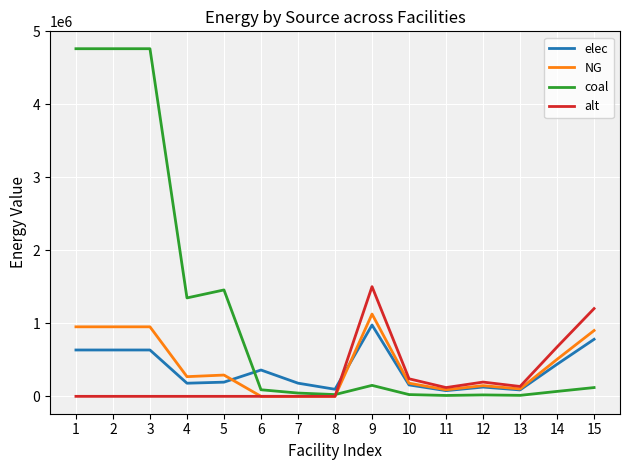

What are all the series names shown in the legend?

elec, NG, coal, alt